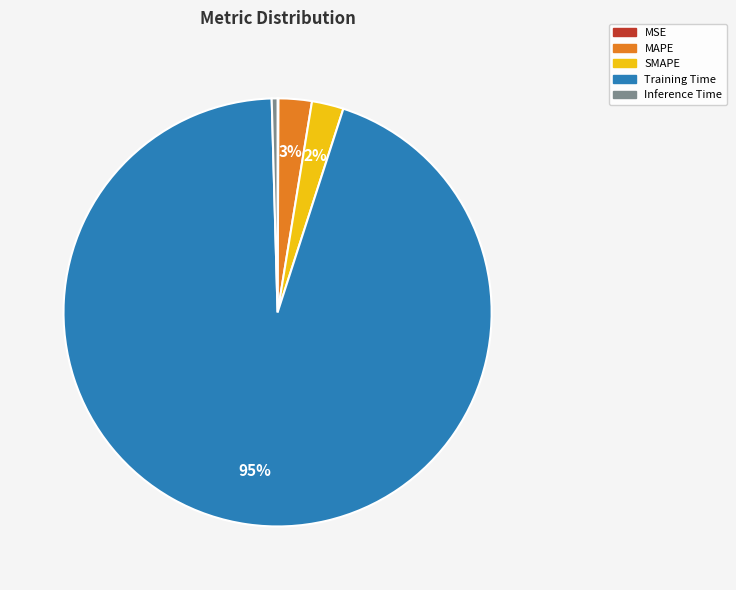

Does any single category account for the majority?

Yes